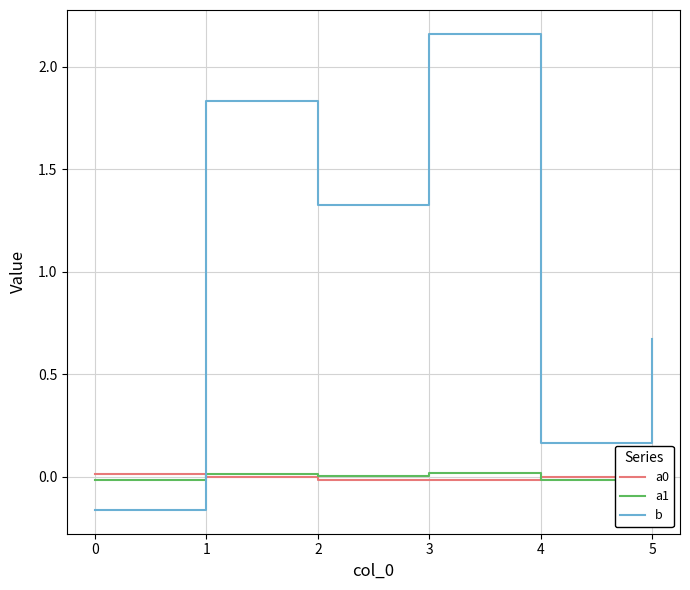

Which category has the highest value in the b series?

3